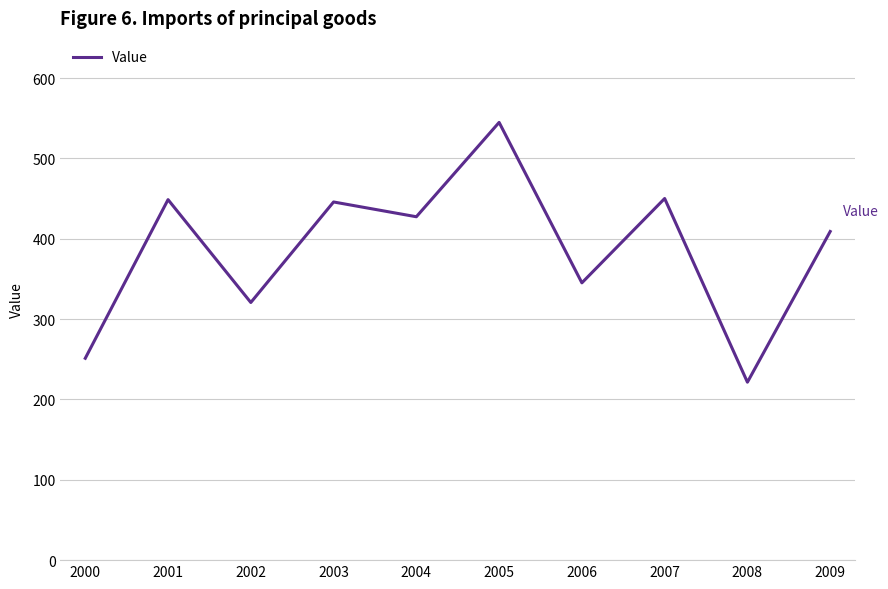

What is the change in value from 2002 to 2004?

+106.7